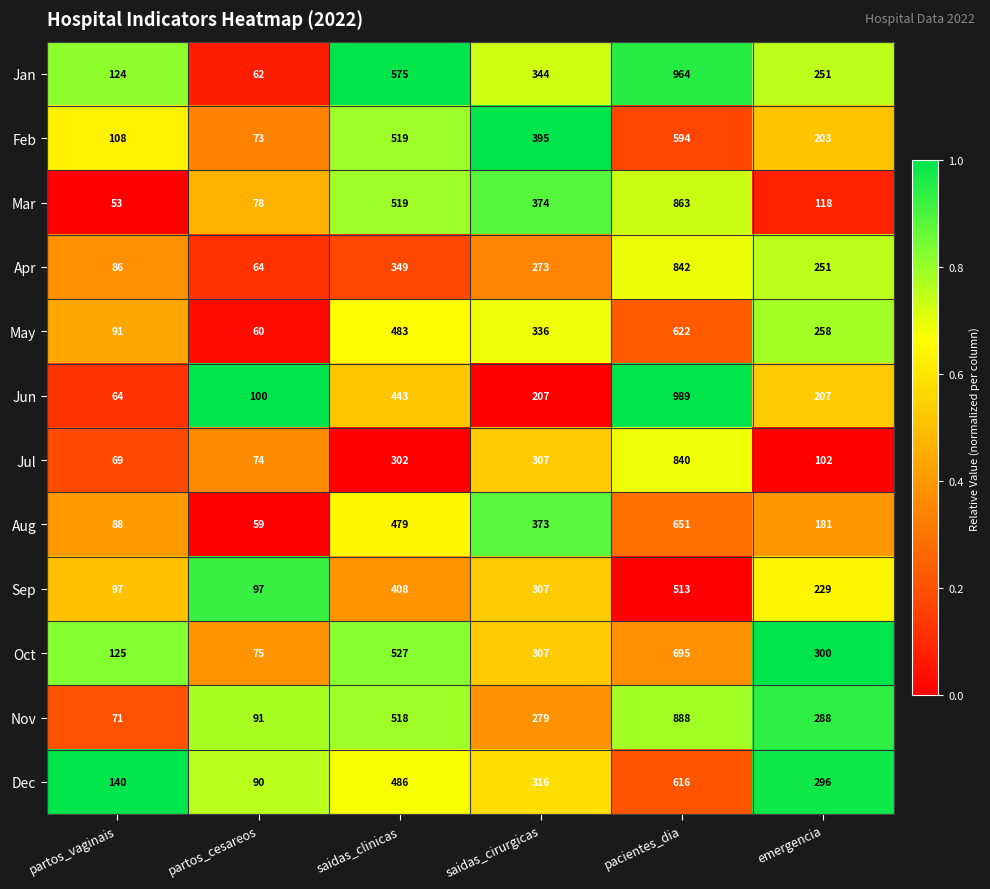

The Sep series shows 149 at partos_vaginais. True or false?

False